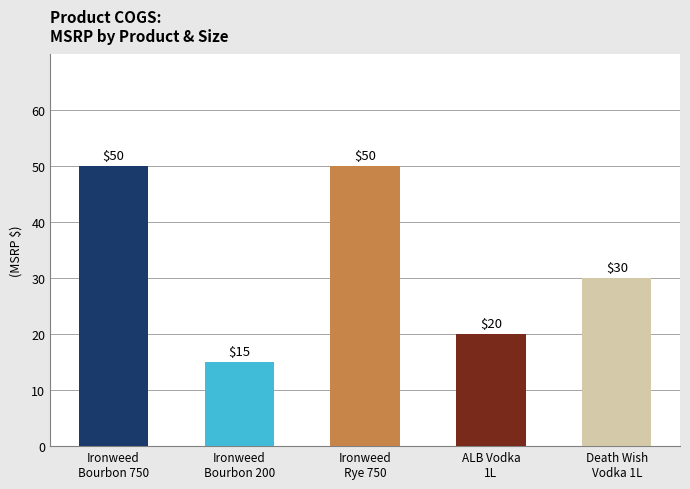

Which has a higher value, ALB Vodka
1L or Ironweed
Rye 750?

Ironweed
Rye 750